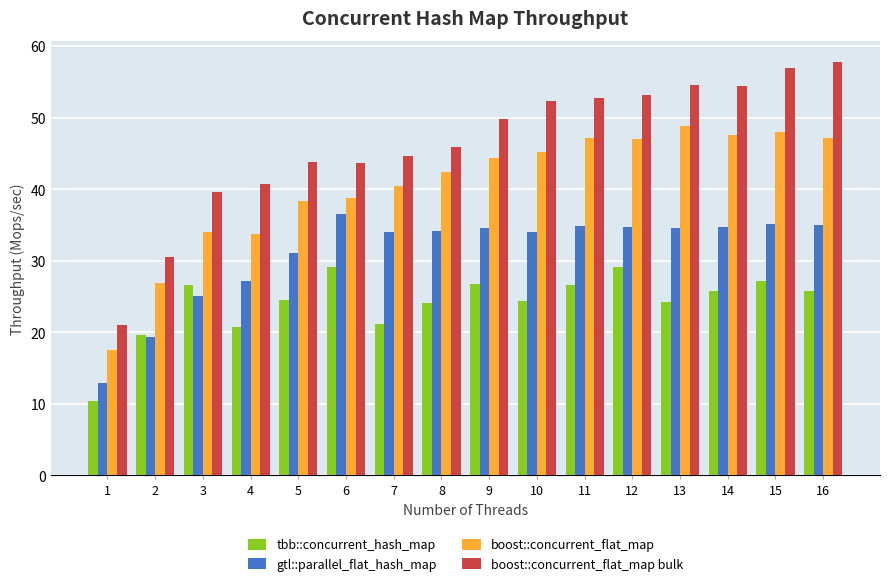

Which series changed the most between 9 and 15?

boost::concurrent_flat_map bulk